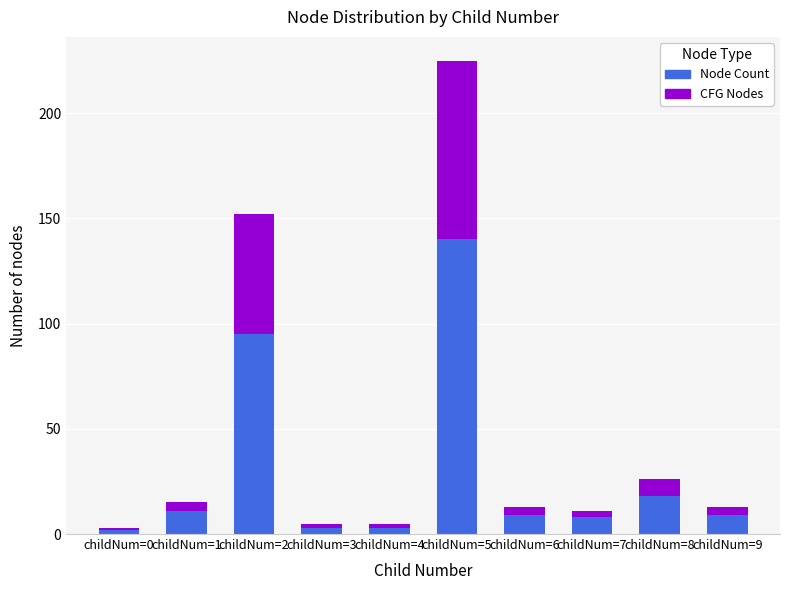

Where is Node Count nearest to the value 71?

childNum=2